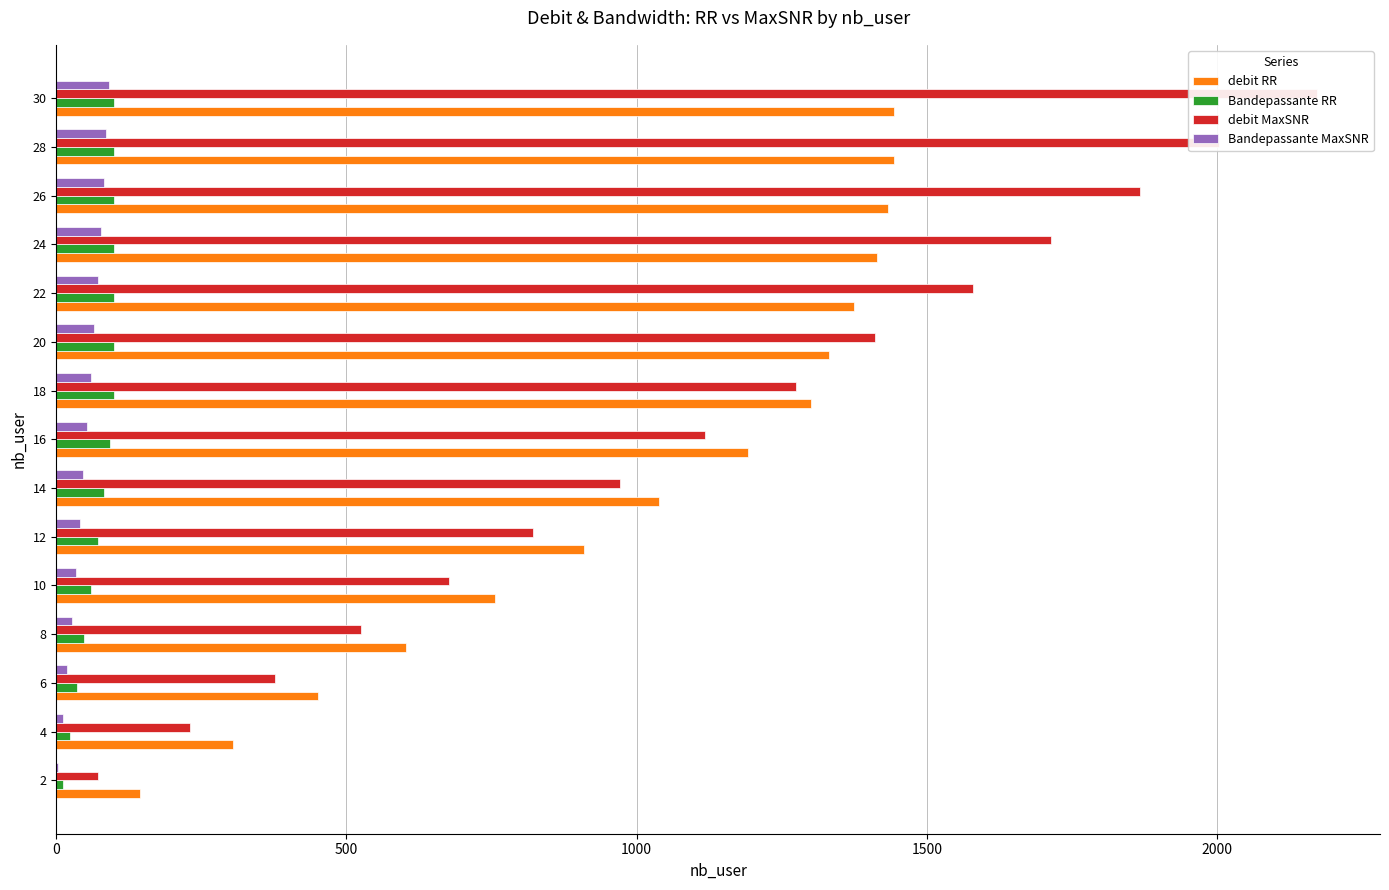

Rank the series at 10 from highest to lowest value.

debit RR, debit MaxSNR, Bandepassante RR, Bandepassante MaxSNR